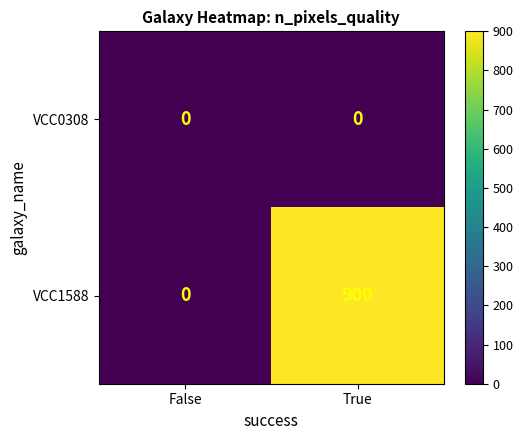

Which series has the widest spread of values?

VCC1588